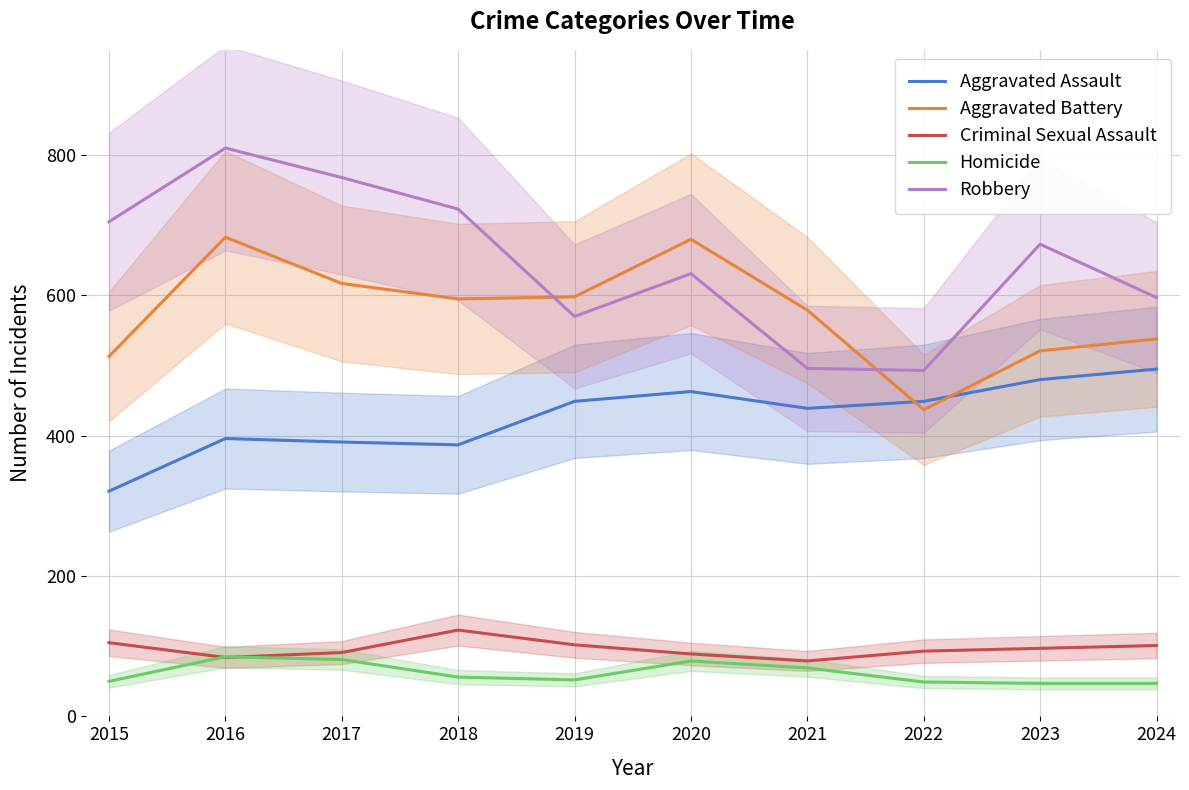

How many data points in Homicide are less than 56?

5